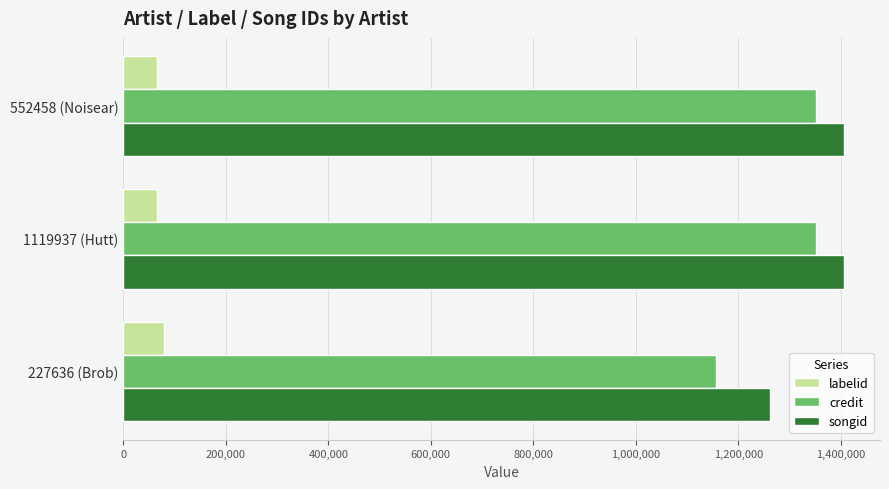

Which series has the largest total across all categories?

songid